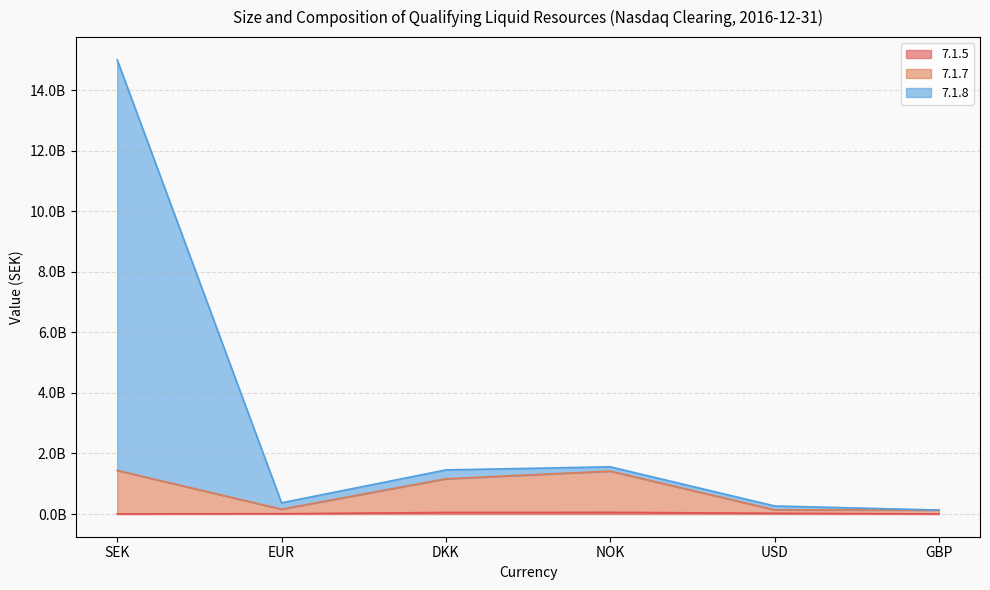

True or false: 7.1.5 and 7.1.7 cross at least once.

False